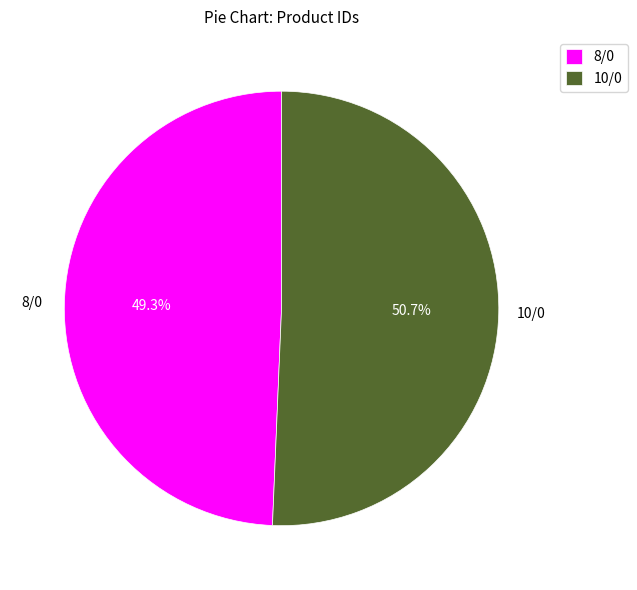

What is the ratio of the value at 10/0 to the value at 8/0?

1.0